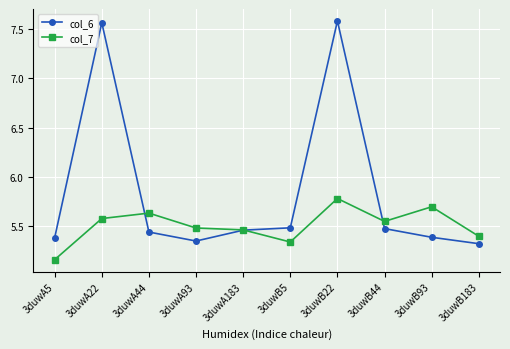

How many lines are shown in the chart?

2